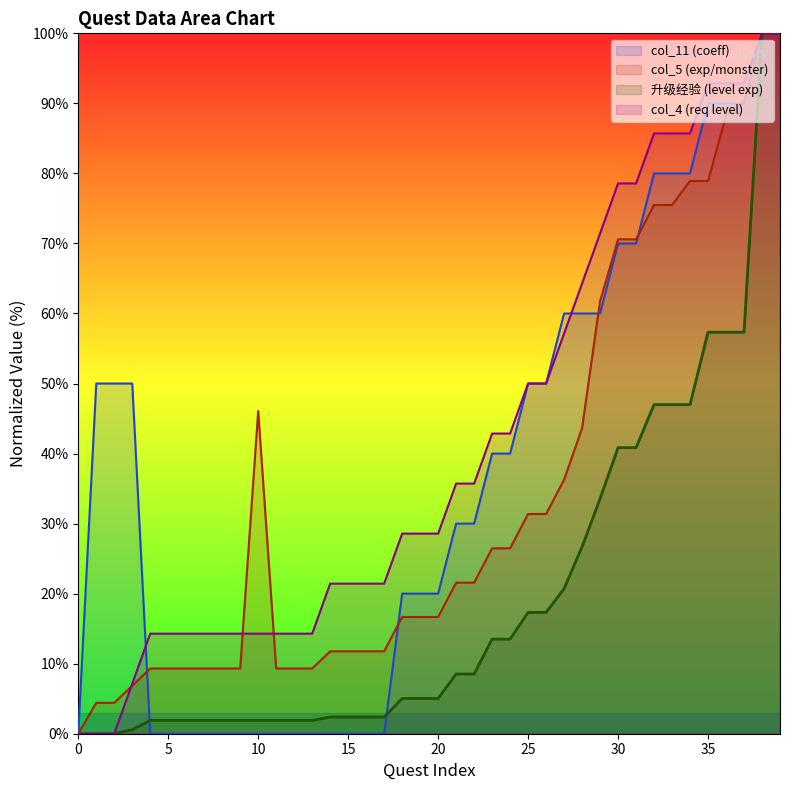

How many lines are shown in the chart?

4